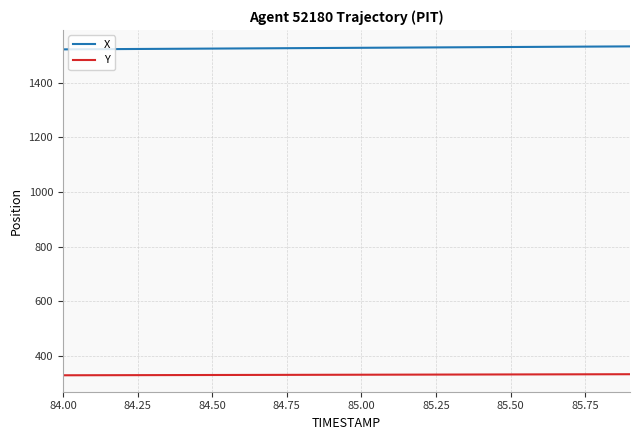

What is the lowest value of the Y series?

329.5